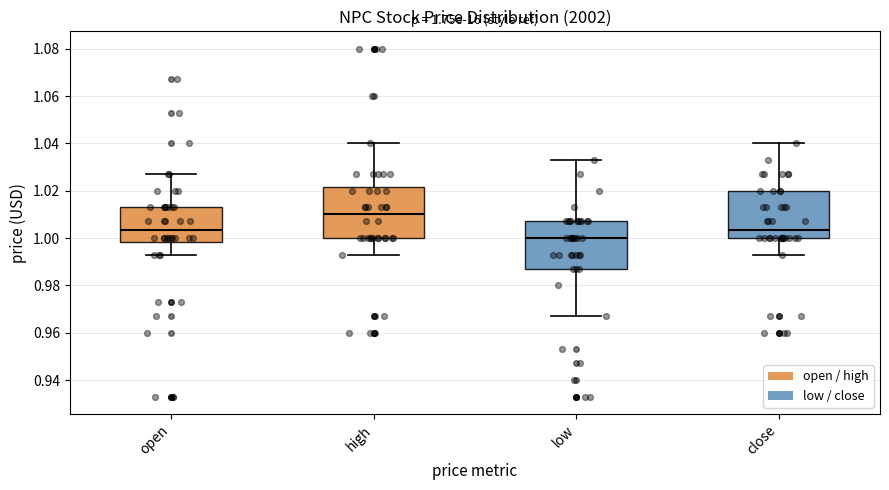

Which box's median line is the lowest?

low